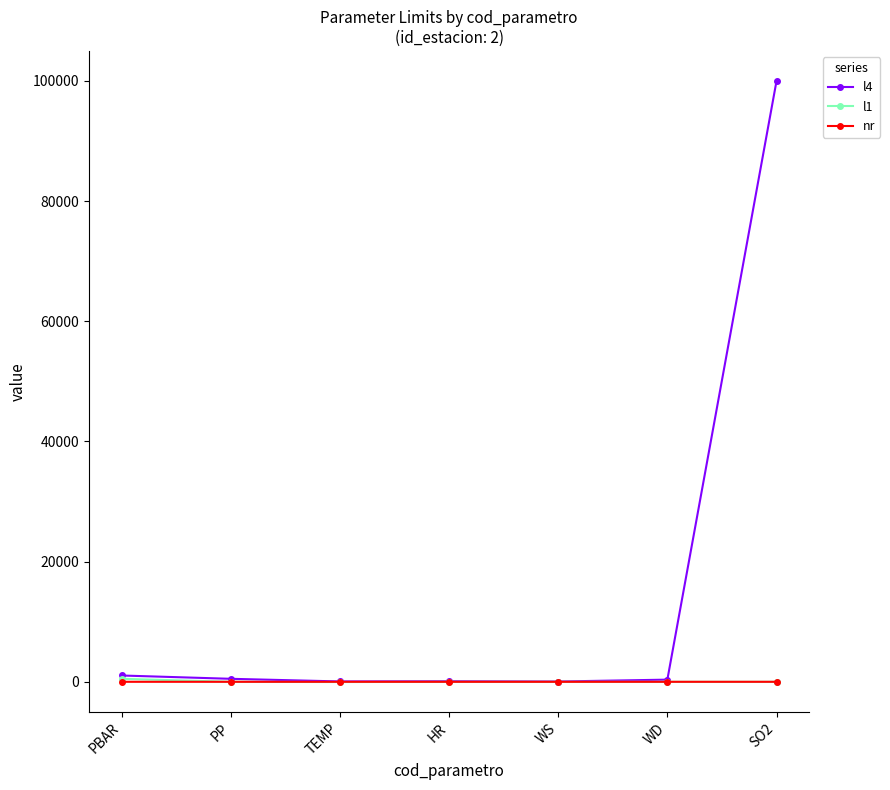

What is the difference between the highest and lowest values at WD?

360.0